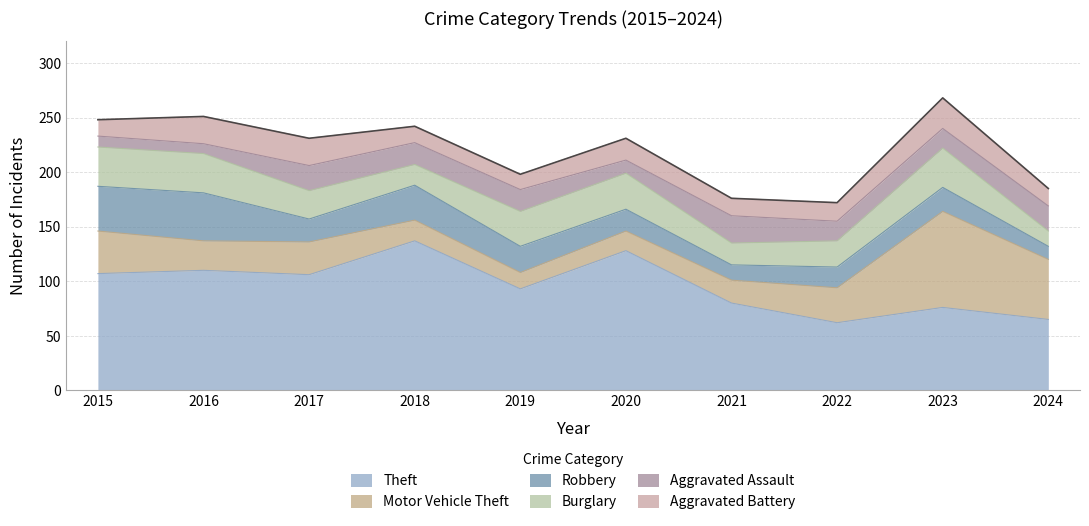

What is the difference between the Theft values at 2021 and 2018?

57